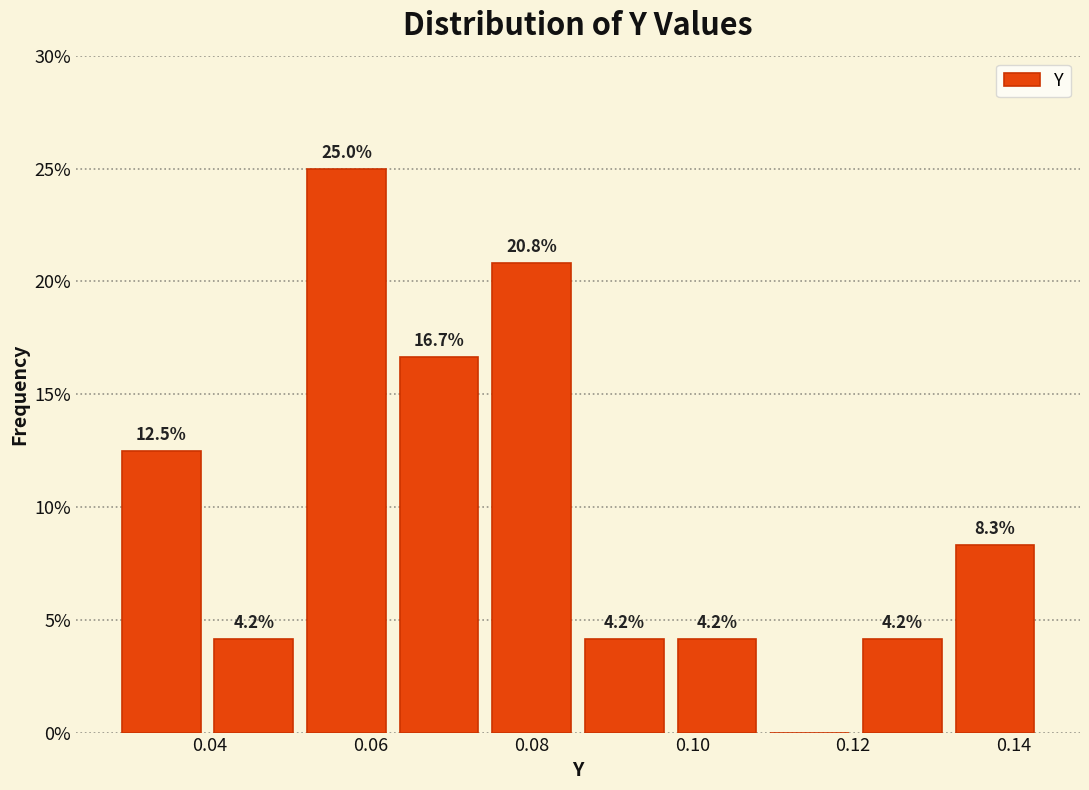

Which range on the x-axis has the tallest bar?

0.052 to 0.062